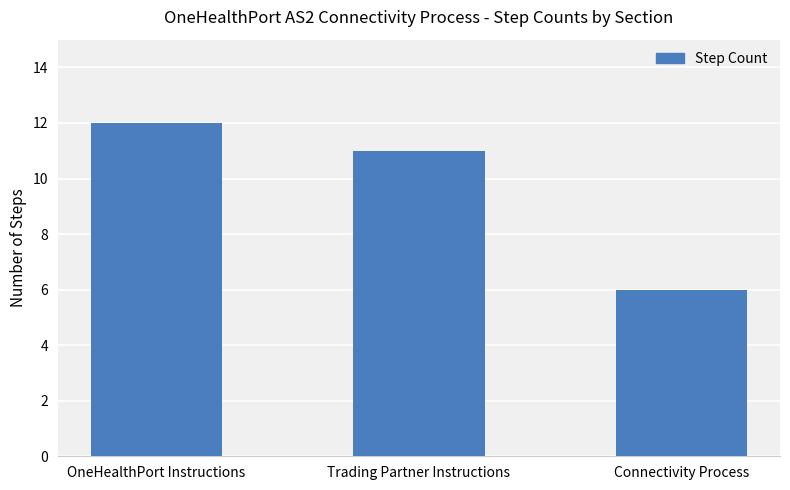

What is the value of the 2nd bar from the left?

11